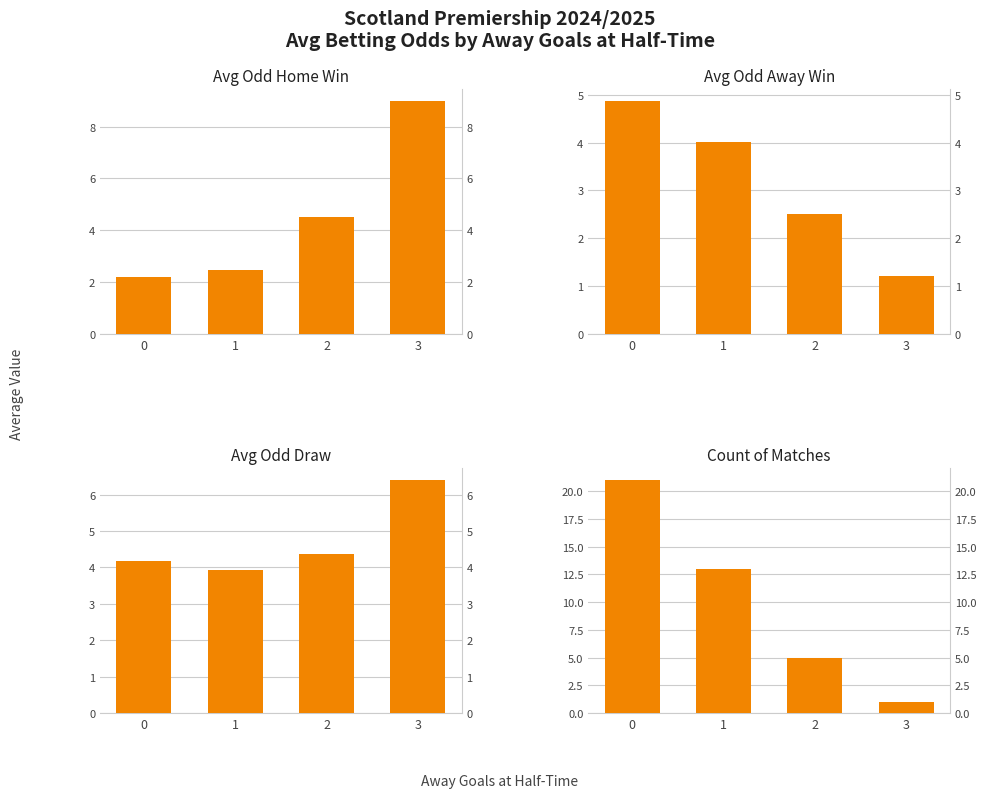

At which category does the chart reach its minimum across all series?

3